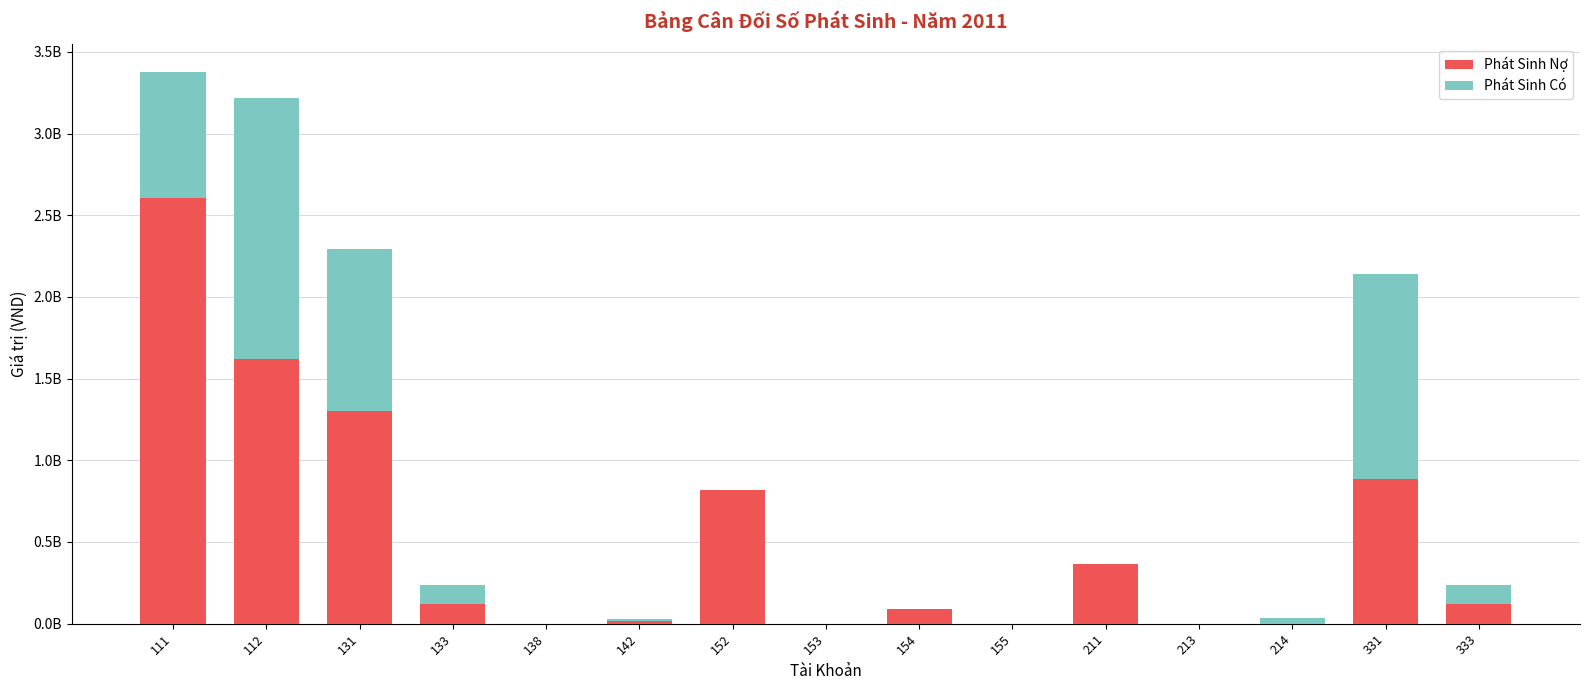

Which series has the largest total across all categories?

Phát Sinh Nợ